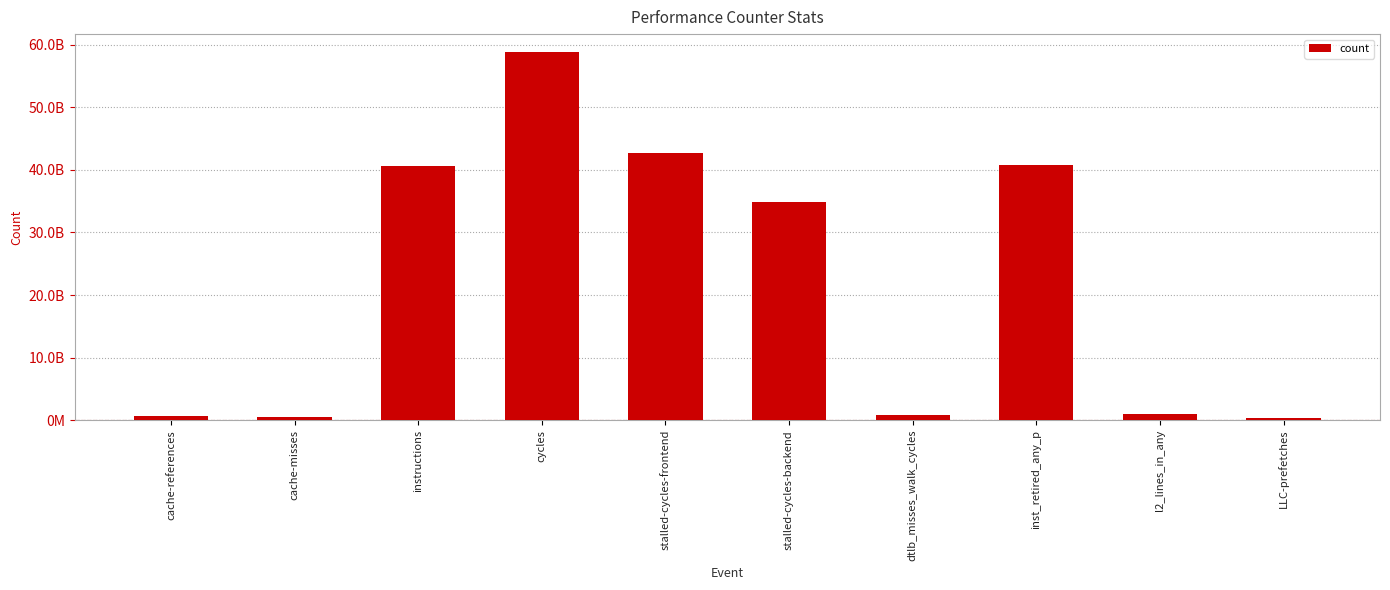

Where is the data nearest to the value 29517756145?

stalled-cycles-backend